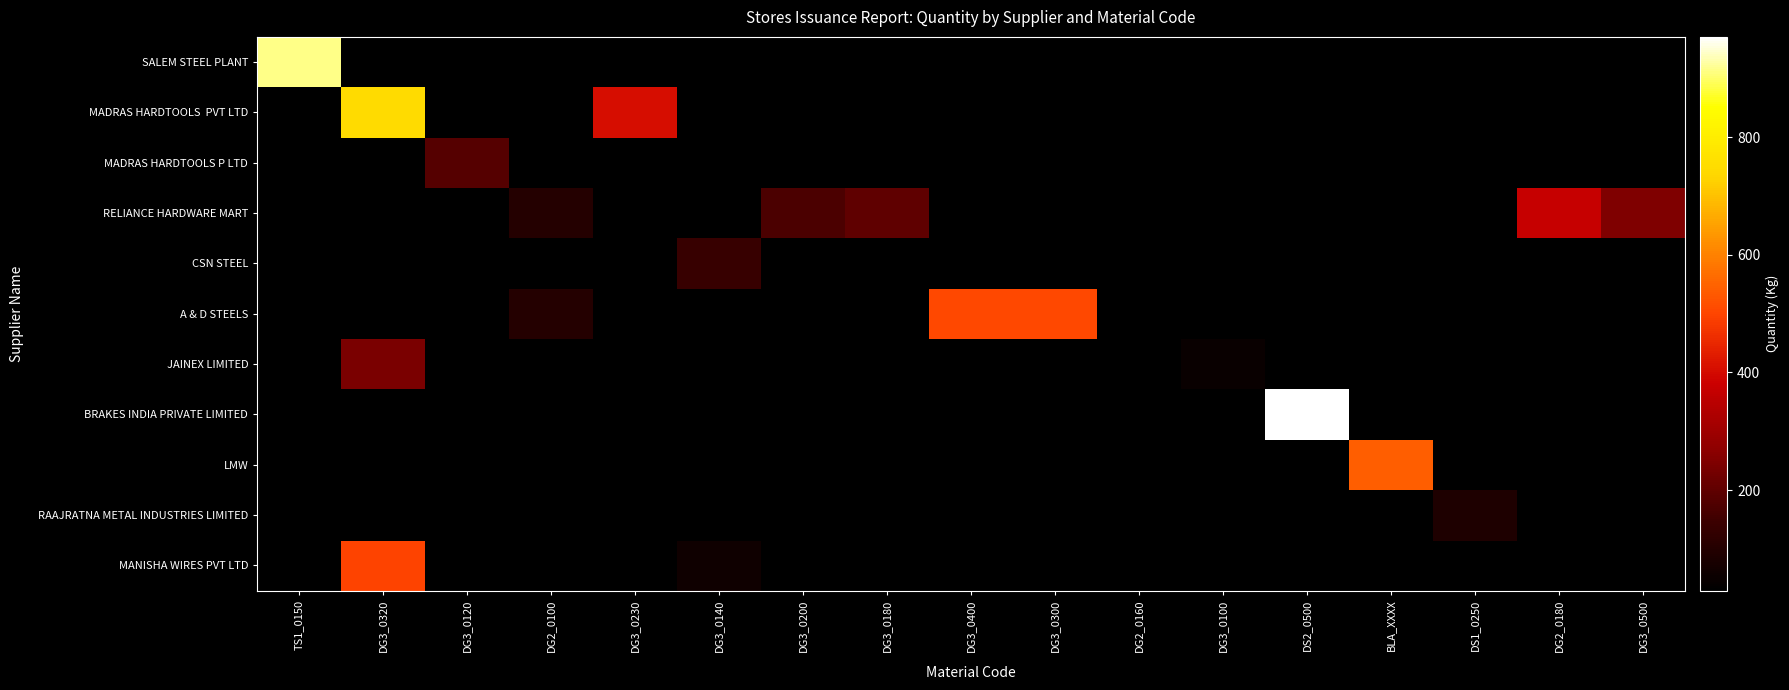

The value of CSN STEEL at DG3_0140 is 53.2. True or false?

False